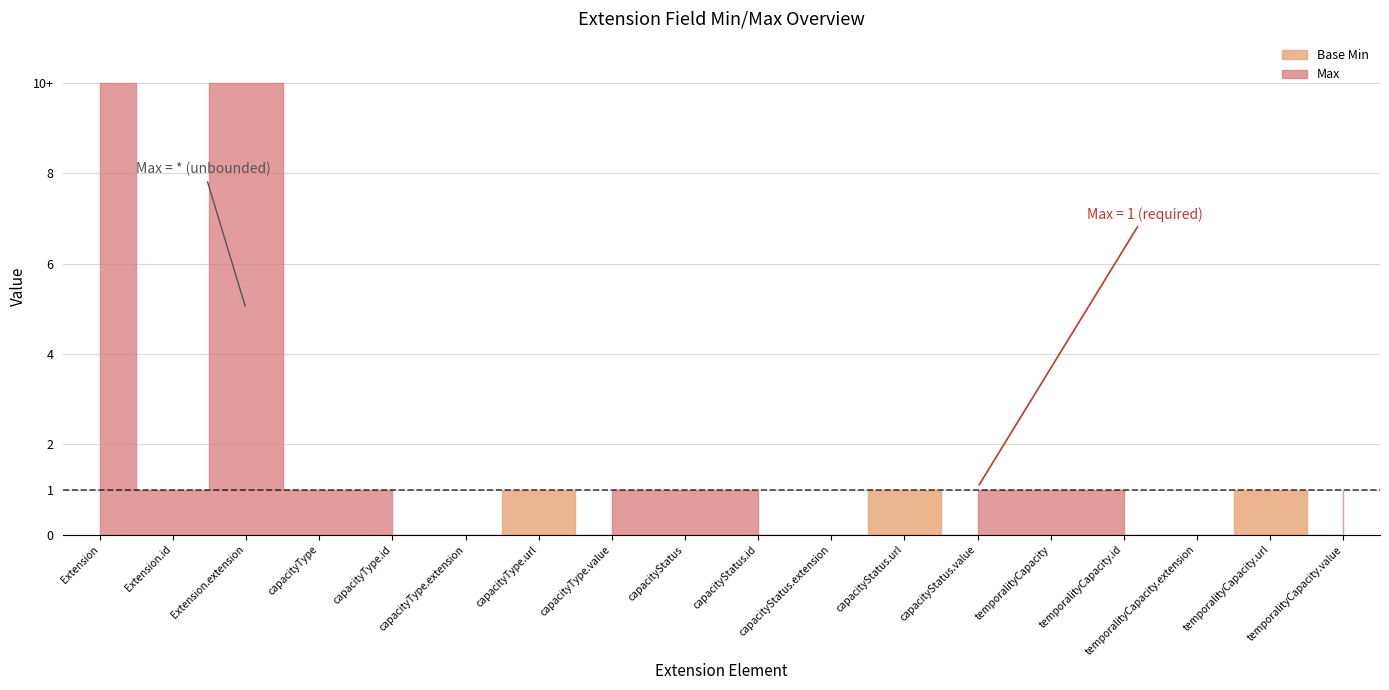

How many values in the Base Min series exceed 0?

3